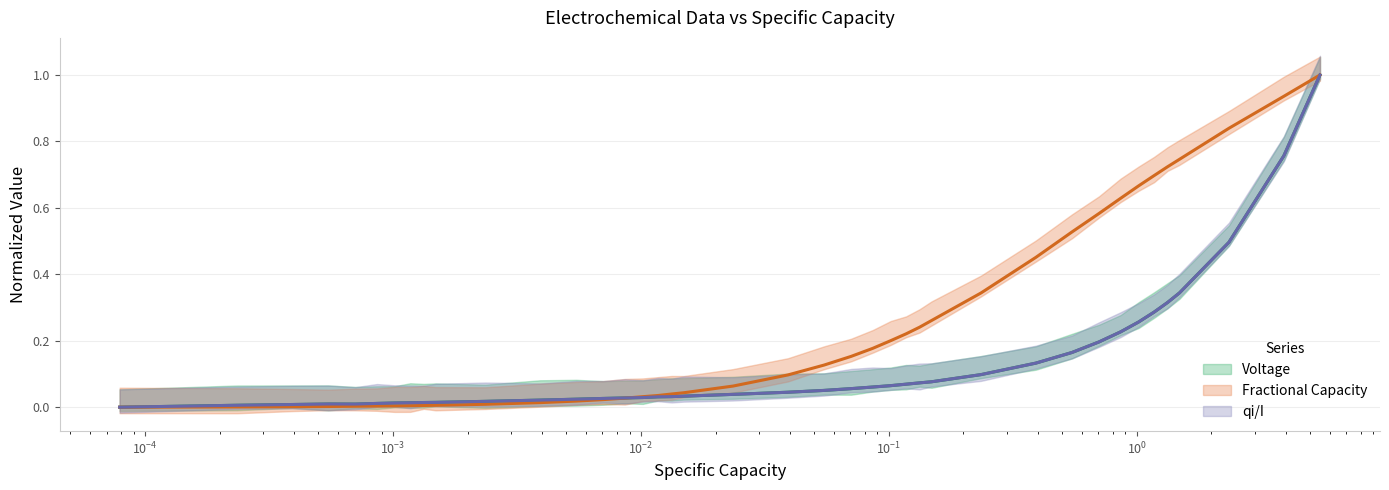

The value of Fractional Capacity at $\mathdefault{10^{-3}}$ is 0.0. True or false?

True